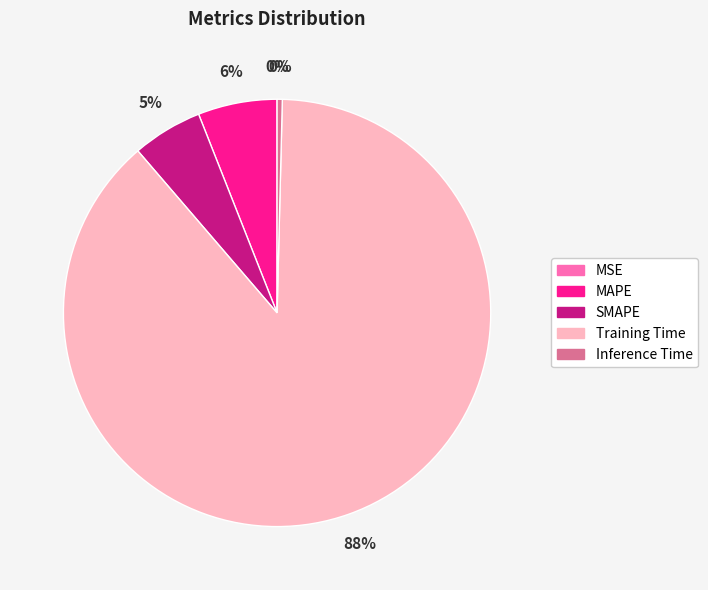

To the nearest percent, what is the average slice percentage?

20%